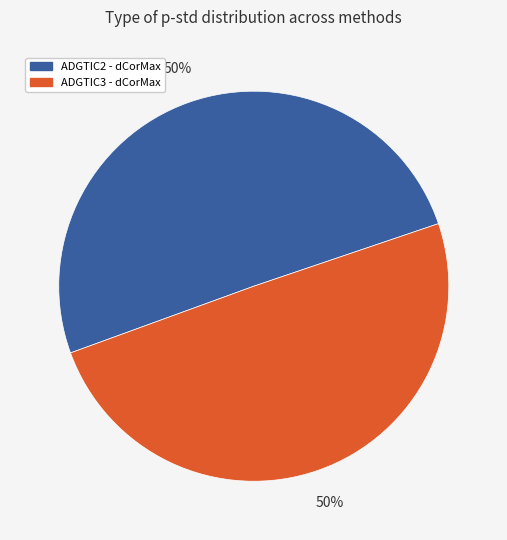

What is the smallest slice in the pie chart?

pADGTIC3 - dCorMax